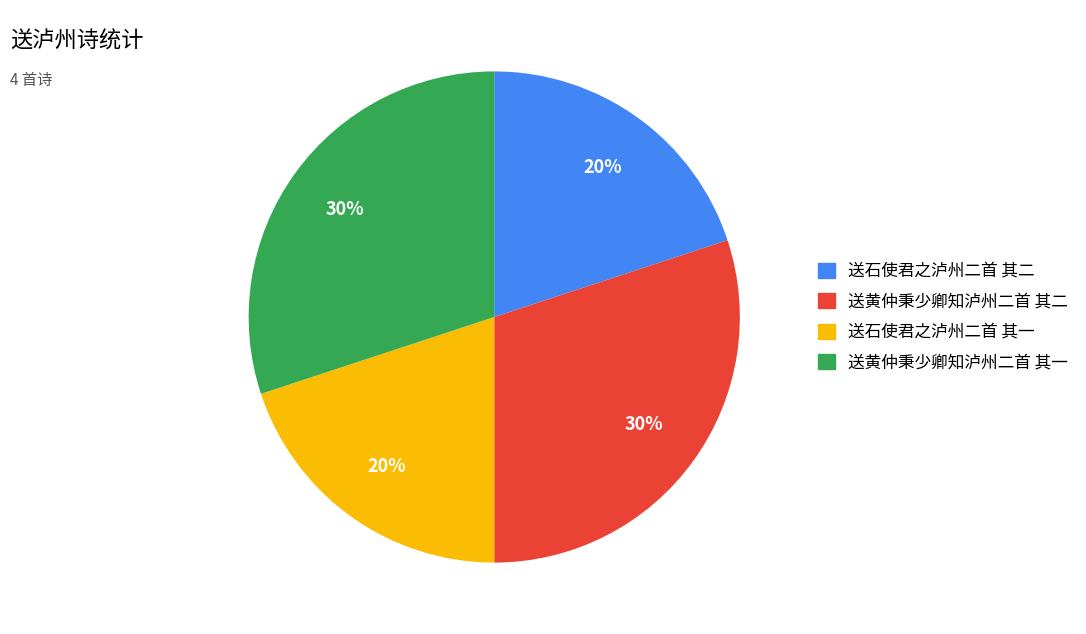

True or false: 送黄仲秉少卿知泸州二首 其二 accounts for 16% of the total.

False